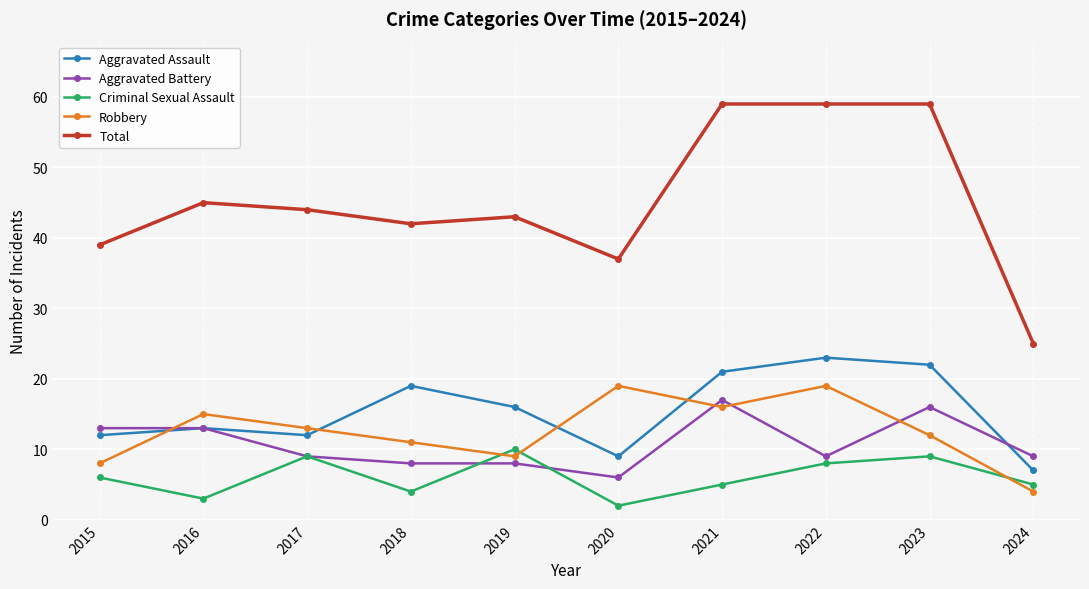

What is the value of the Total point at the 3rd from the left?

44